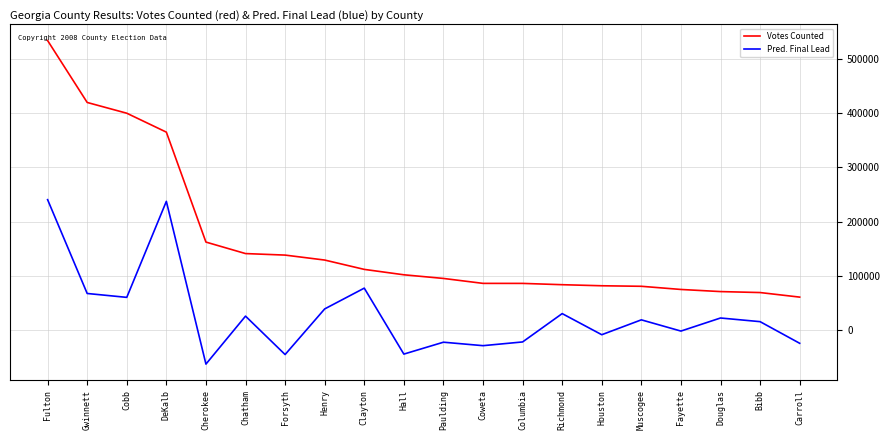

What value does the Votes Counted series have at Houston, to the nearest 100?

81500